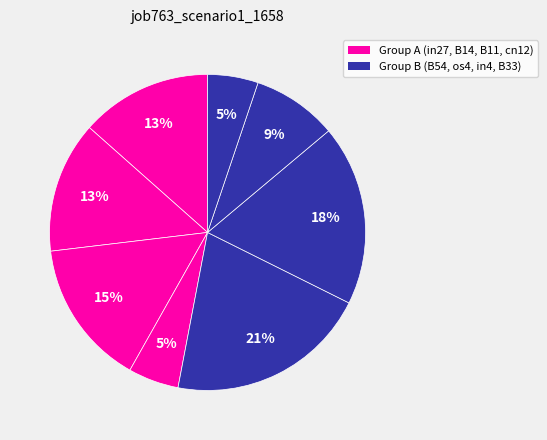

Count the number of slices in the pie.

8